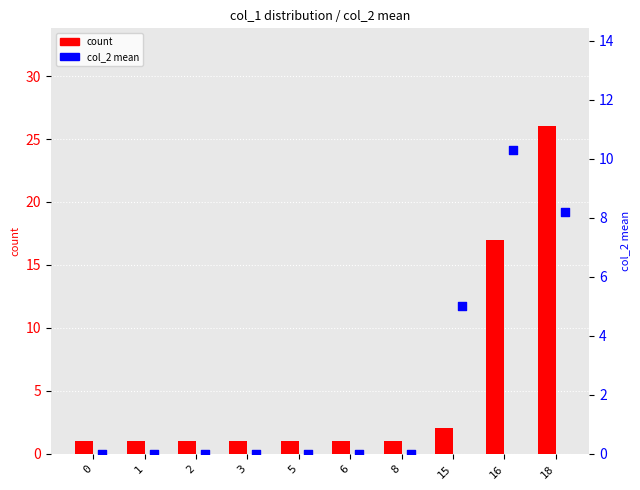

At which category is the sum across all series the highest?

18